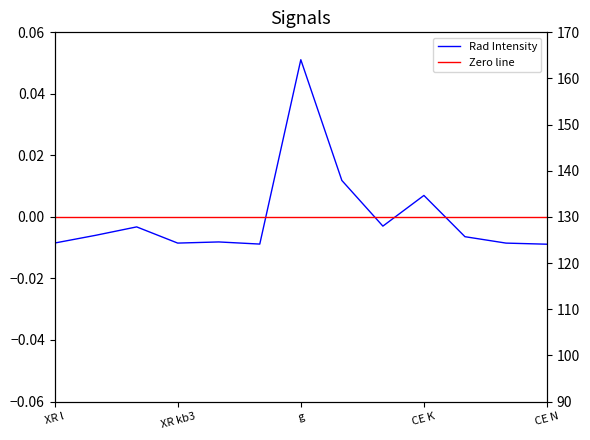

True or false: Rad Energy and Rad Intensity intersect in this chart.

False